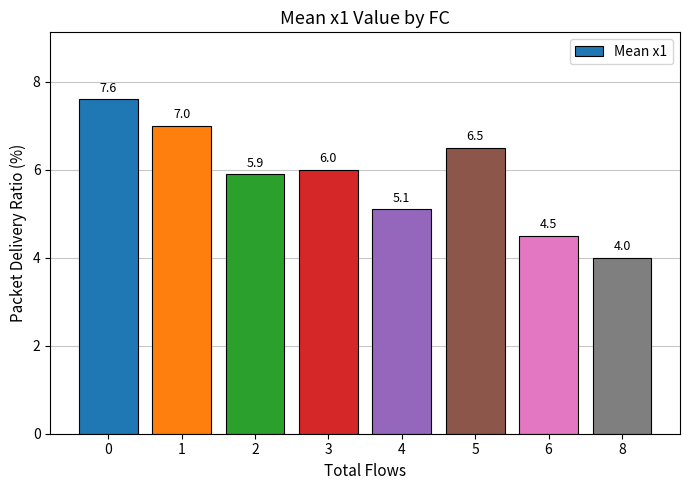

Is it true that the value at 3 is 3.6?

False